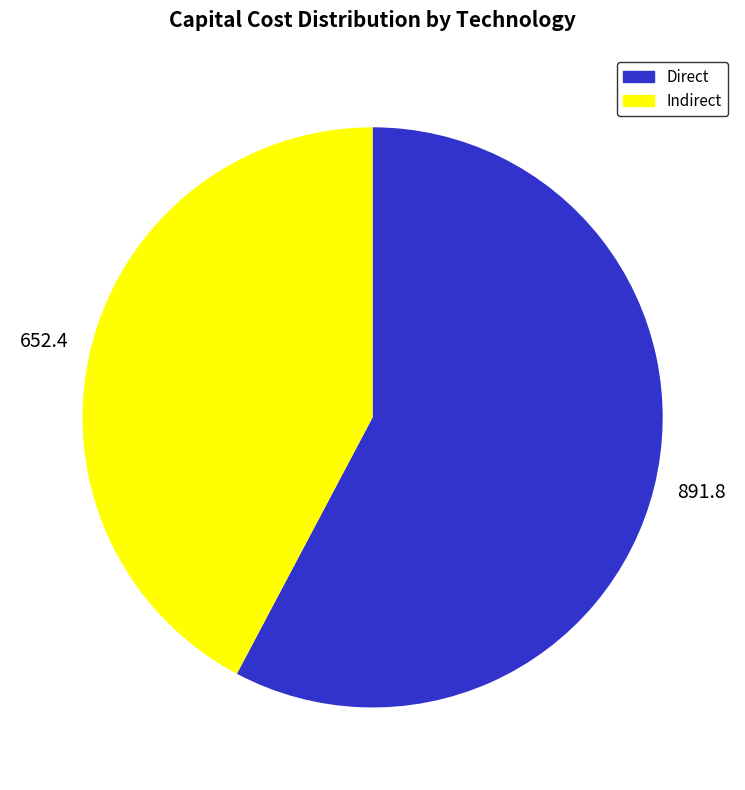

What is the largest slice in the pie chart?

891.8